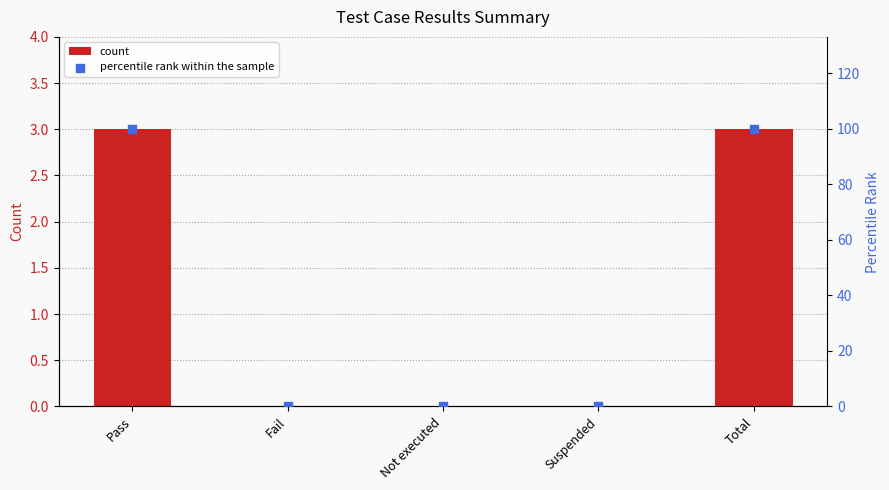

Which series contains the highest Y value?

percentile rank within the sample